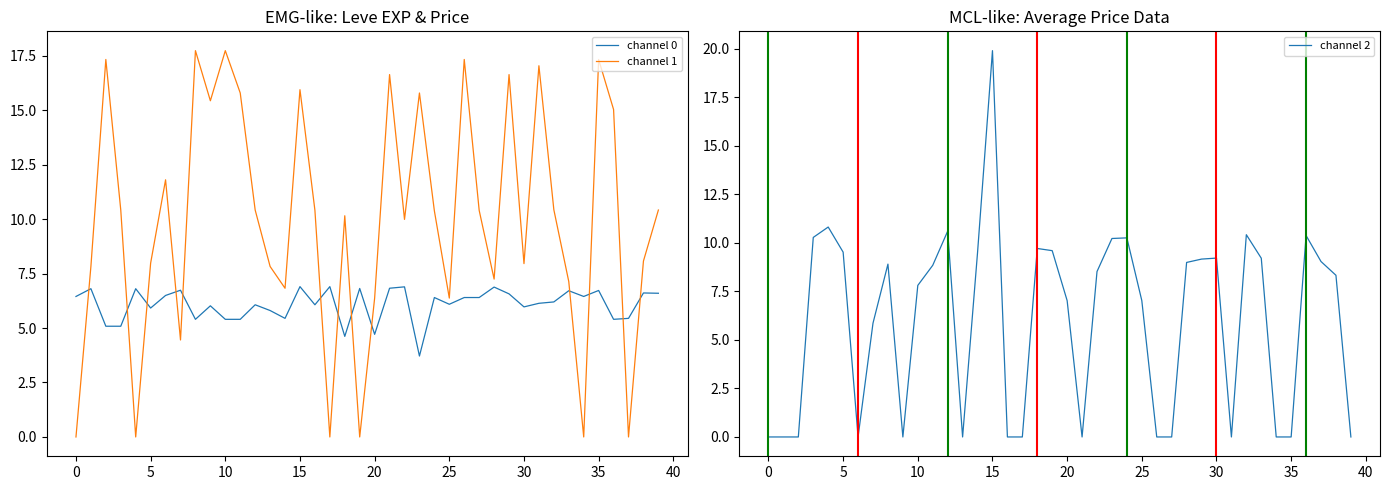

What is the value of the channel 1 point at the 36th from the left?

17.7